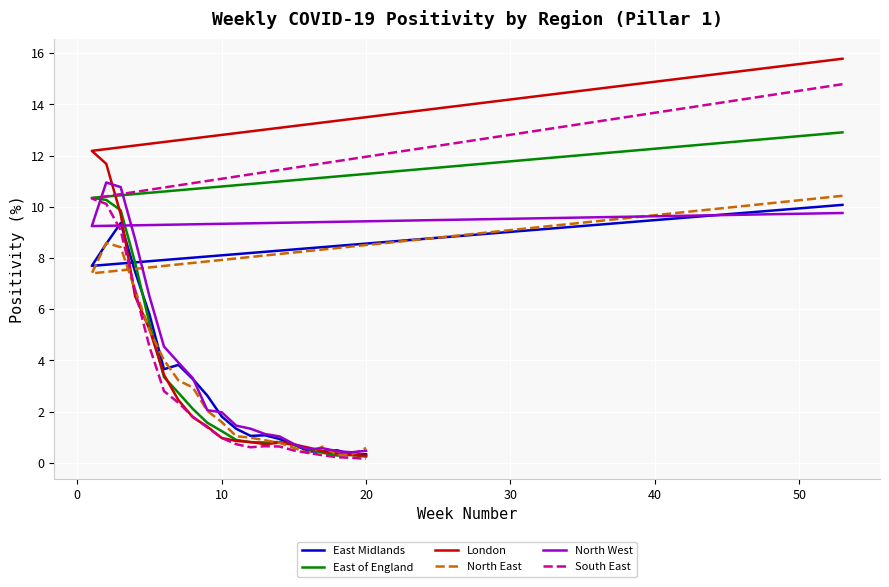

Reading left to right, list all the values displayed in this chart.

East Midlands: 10.1	7.7	8.6	9.4	7.5	5.8	3.7	3.8	3.3	2.6	1.8	1.3	1.1	1.1	0.9	0.7	0.5	0.4	0.5	0.3	0.3
East of England: 12.9	10.4	10.3	9.9	7.8	5.4	3.4	2.7	2.1	1.6	1.2	0.9	0.8	0.8	0.8	0.7	0.5	0.4	0.3	0.3	0.2
London: 15.8	12.2	11.7	9.7	6.5	5.2	3.4	2.5	1.8	1.4	1.0	0.9	0.8	0.7	0.8	0.7	0.6	0.5	0.4	0.3	0.3
North East: 10.4	7.4	8.6	8.4	6.7	5.2	4.0	3.2	2.9	2.0	1.6	1.0	1.0	0.9	0.8	0.6	0.4	0.6	0.3	0.3	0.6
North West: 9.8	9.3	11.0	10.8	8.7	6.5	4.5	3.9	3.3	2.1	2.0	1.5	1.3	1.1	1.0	0.7	0.5	0.6	0.5	0.4	0.5
South East: 14.8	10.3	10.1	9.1	6.7	4.5	2.8	2.3	1.8	1.4	1.0	0.7	0.6	0.7	0.6	0.5	0.4	0.3	0.2	0.2	0.2